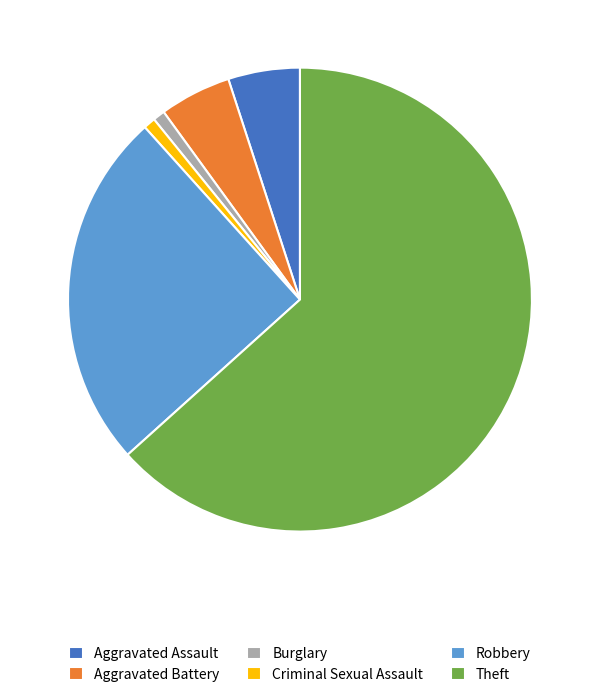

Is there any slice that represents more than half of the pie?

Yes